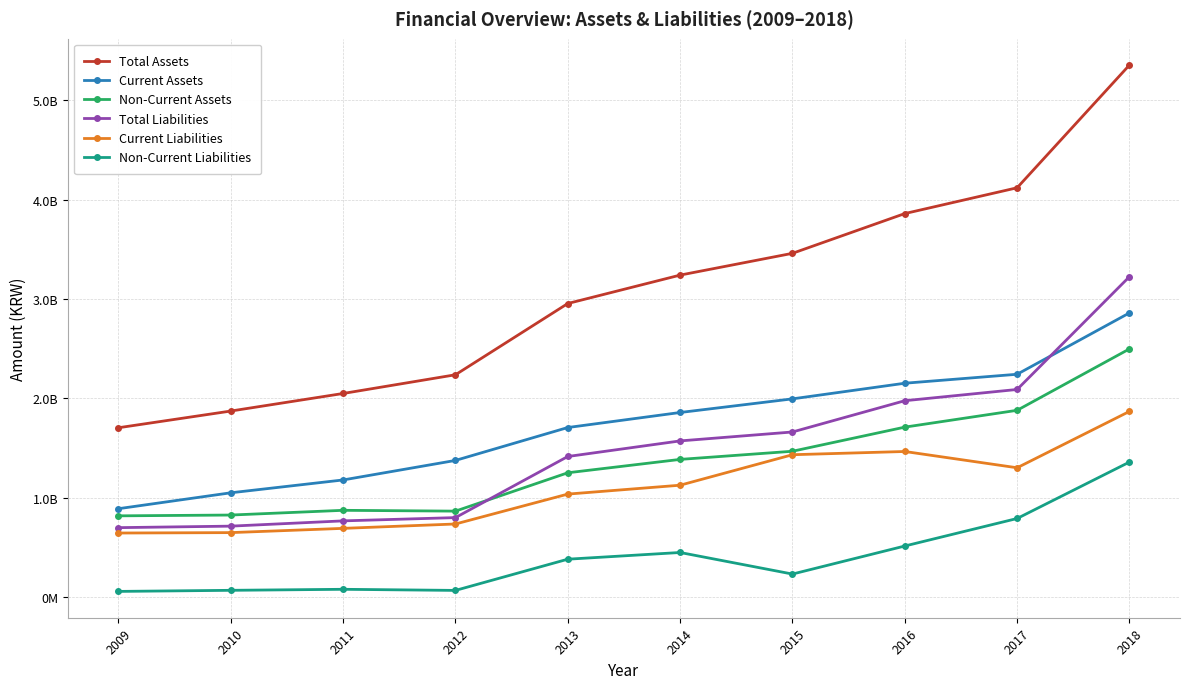

Does the chart have visible grid lines?

Yes